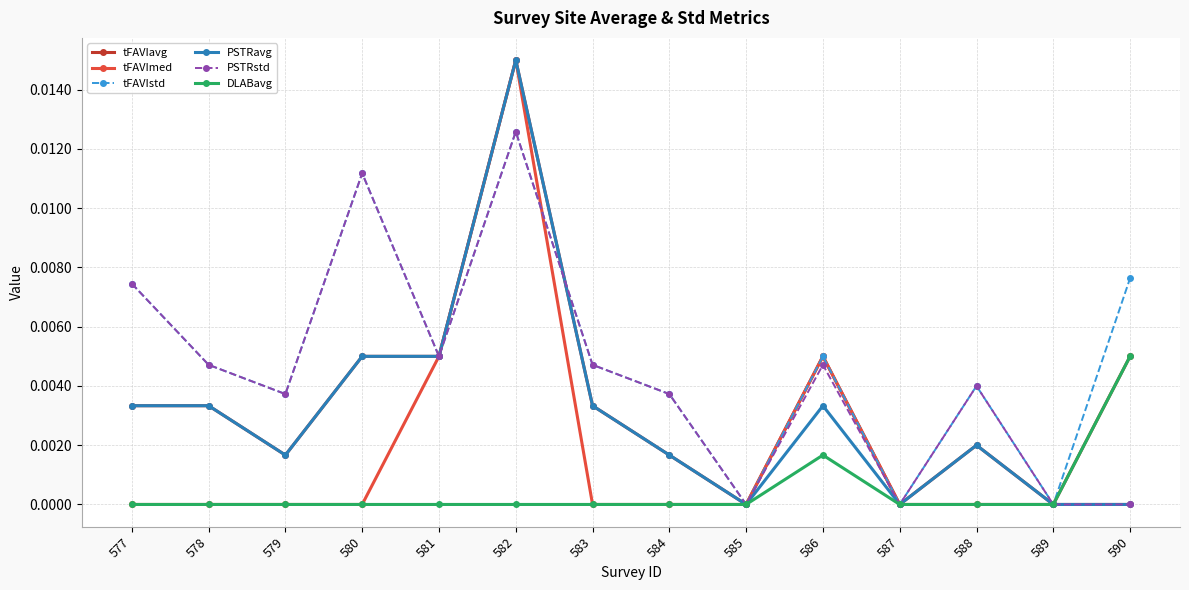

True or false: tFAVIavg has more than 0 points higher than both neighbors.

True